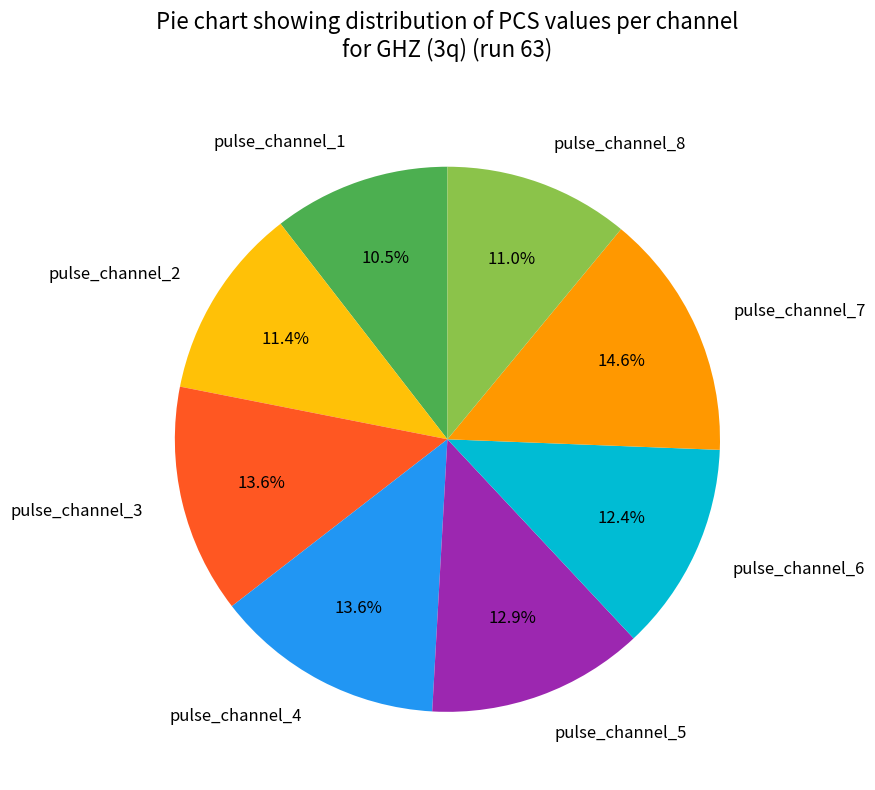

To the nearest percent, what portion does pulse_channel_7 represent?

15%